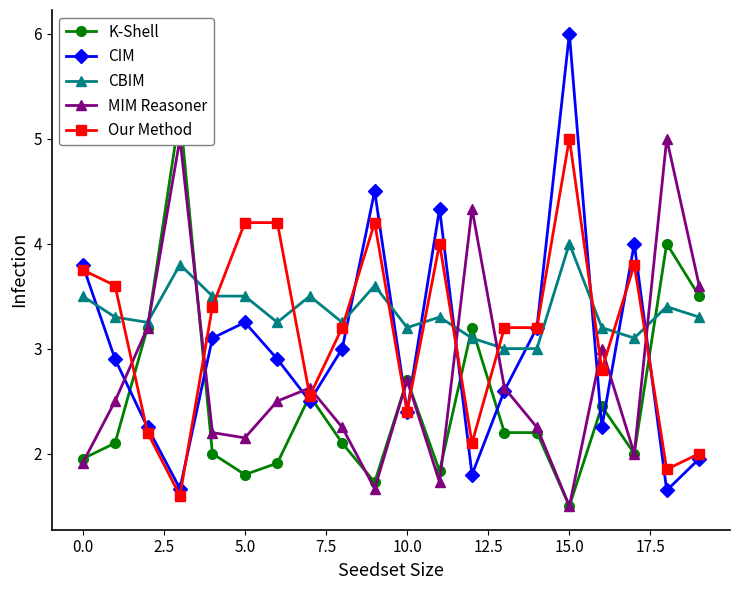

How many values in the CBIM series exceed 3?

18